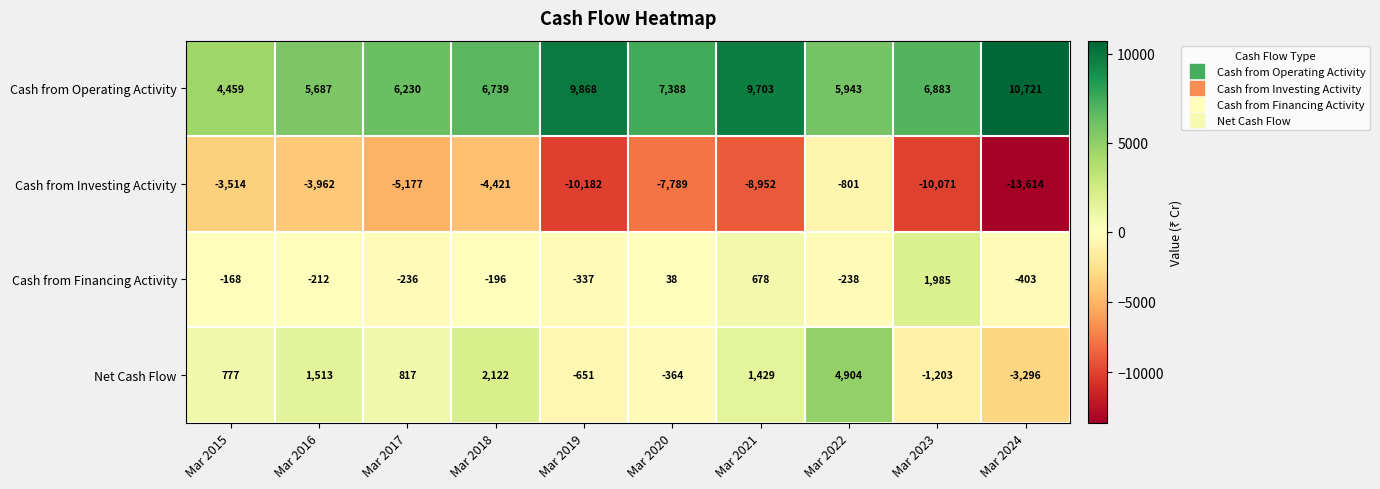

At how many categories does at least one series exceed 2203?

10